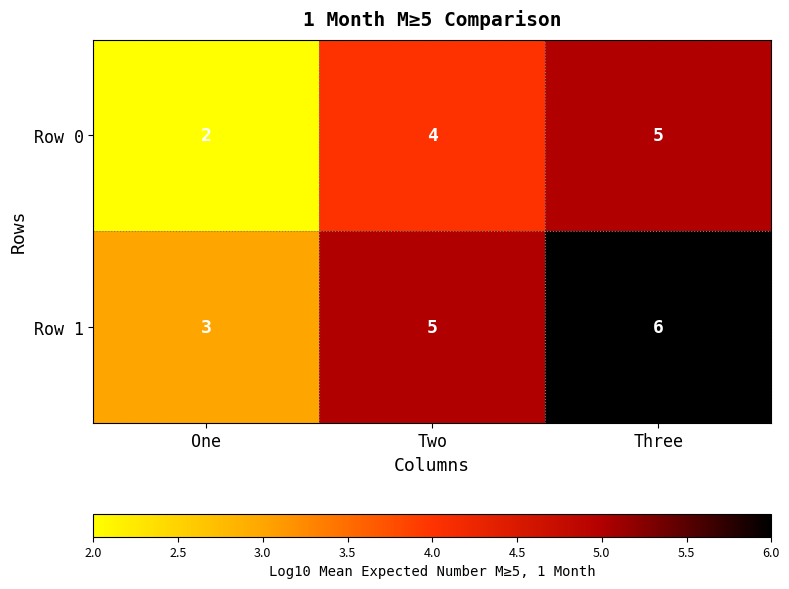

How many categories are shown in the chart?

3